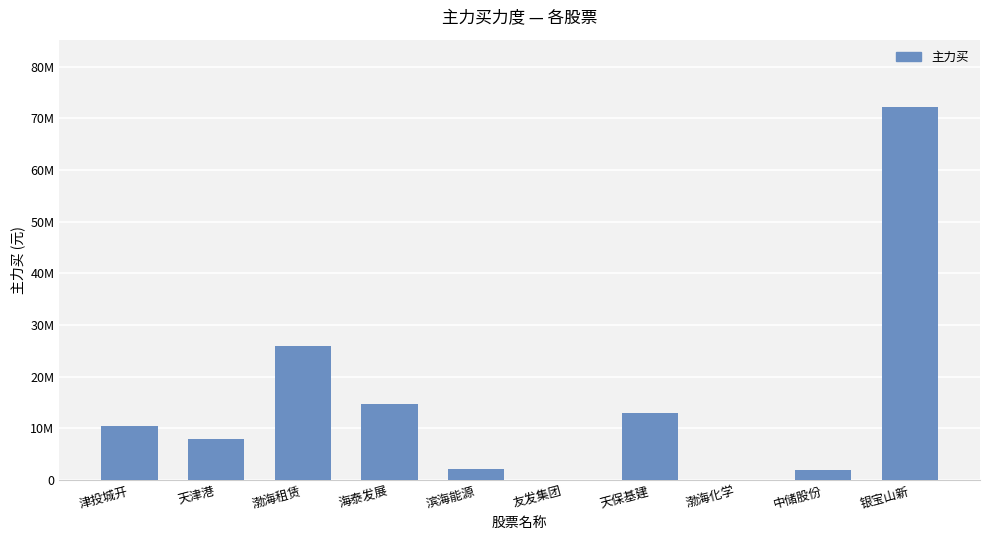

Between 友发集团 and 津投城开, which is larger?

津投城开